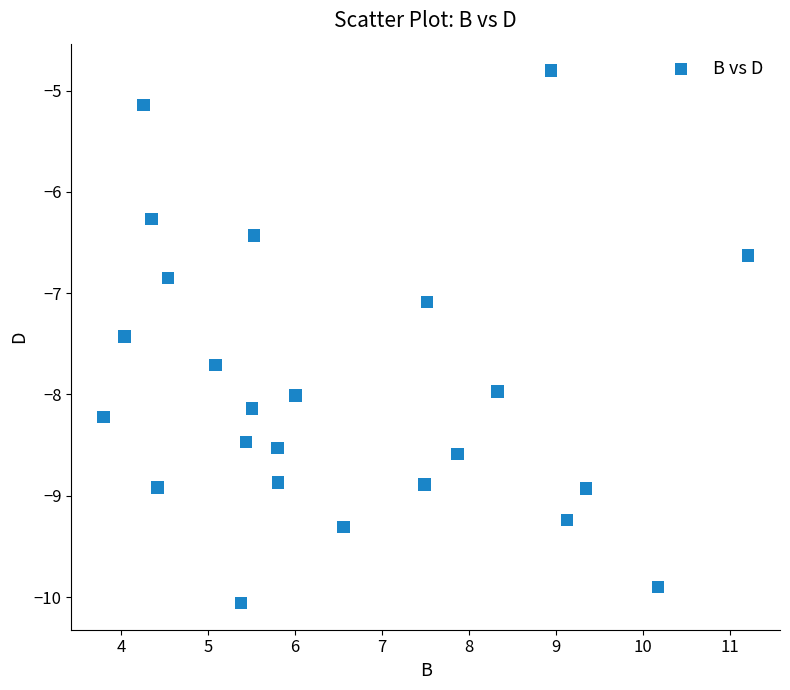

What Y value in the scatter plot is closest to -7?

-7.1